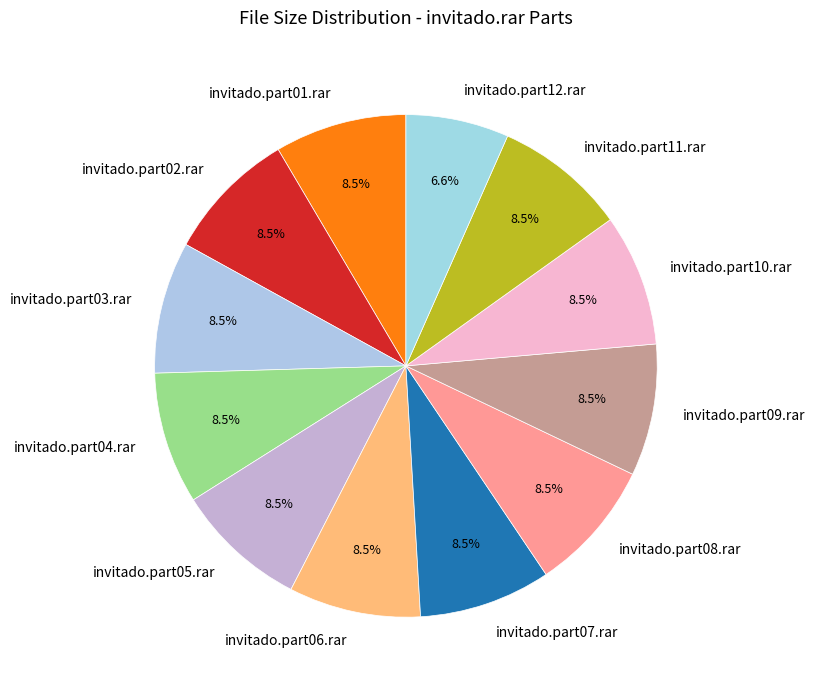

The invitado.part08.rar slice represents 1% of the pie. True or false?

False